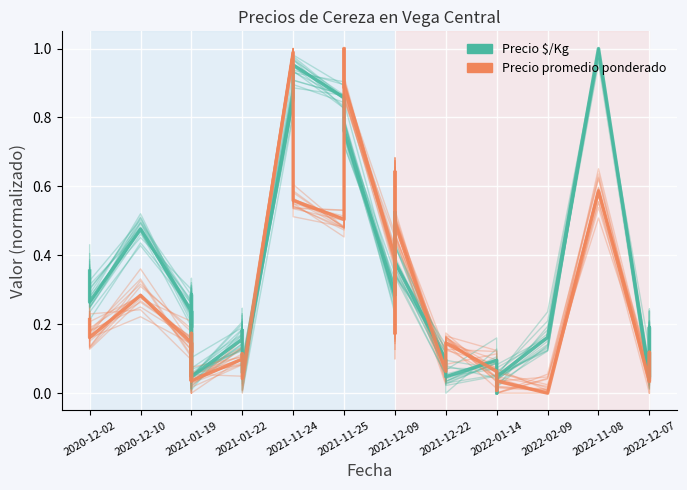

Rank the series by their maximum value, from highest to lowest.

Precio $/Kg, Precio promedio ponderado